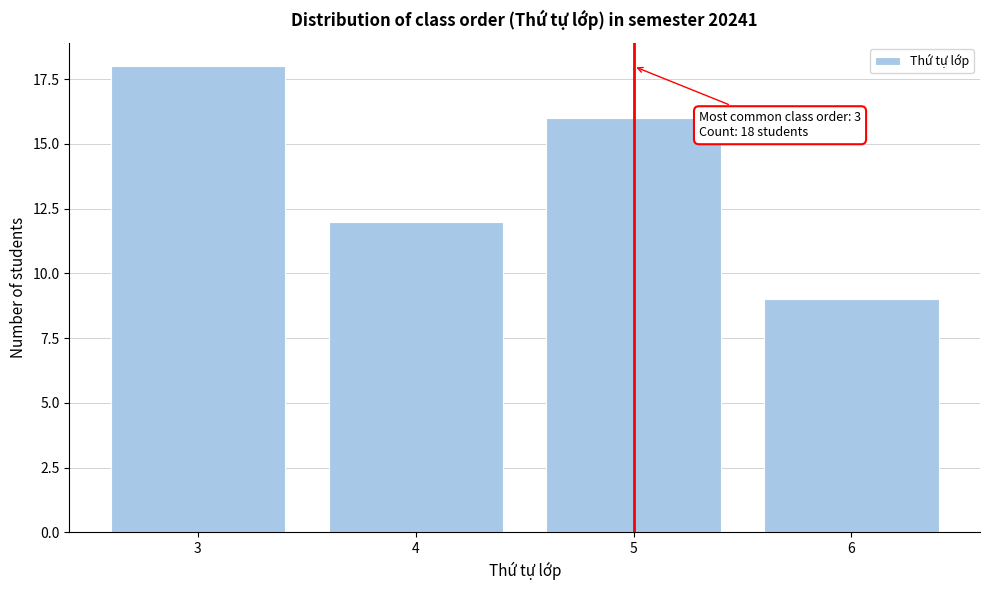

Reading left to right, extract all data points from this chart.

3=18	4=12	5=16	6=9